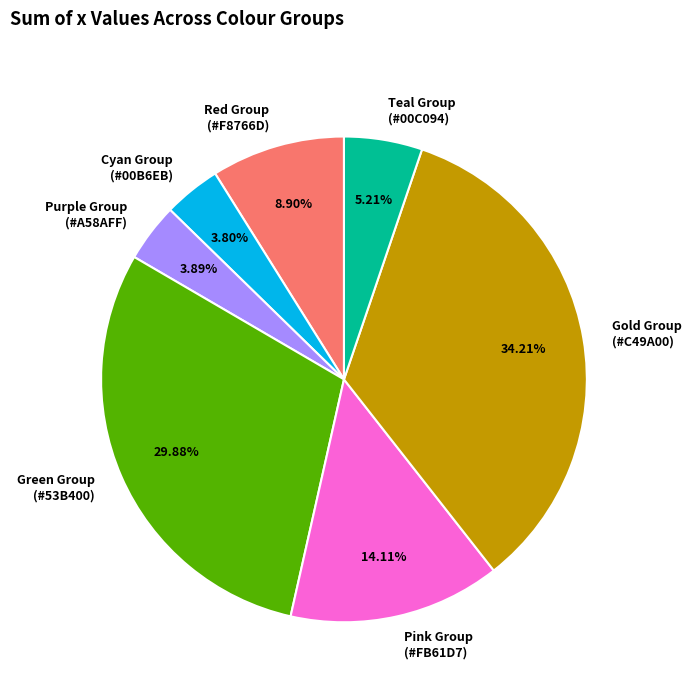

To the nearest percent, what is the difference between the largest and smallest slice percentages?

30%